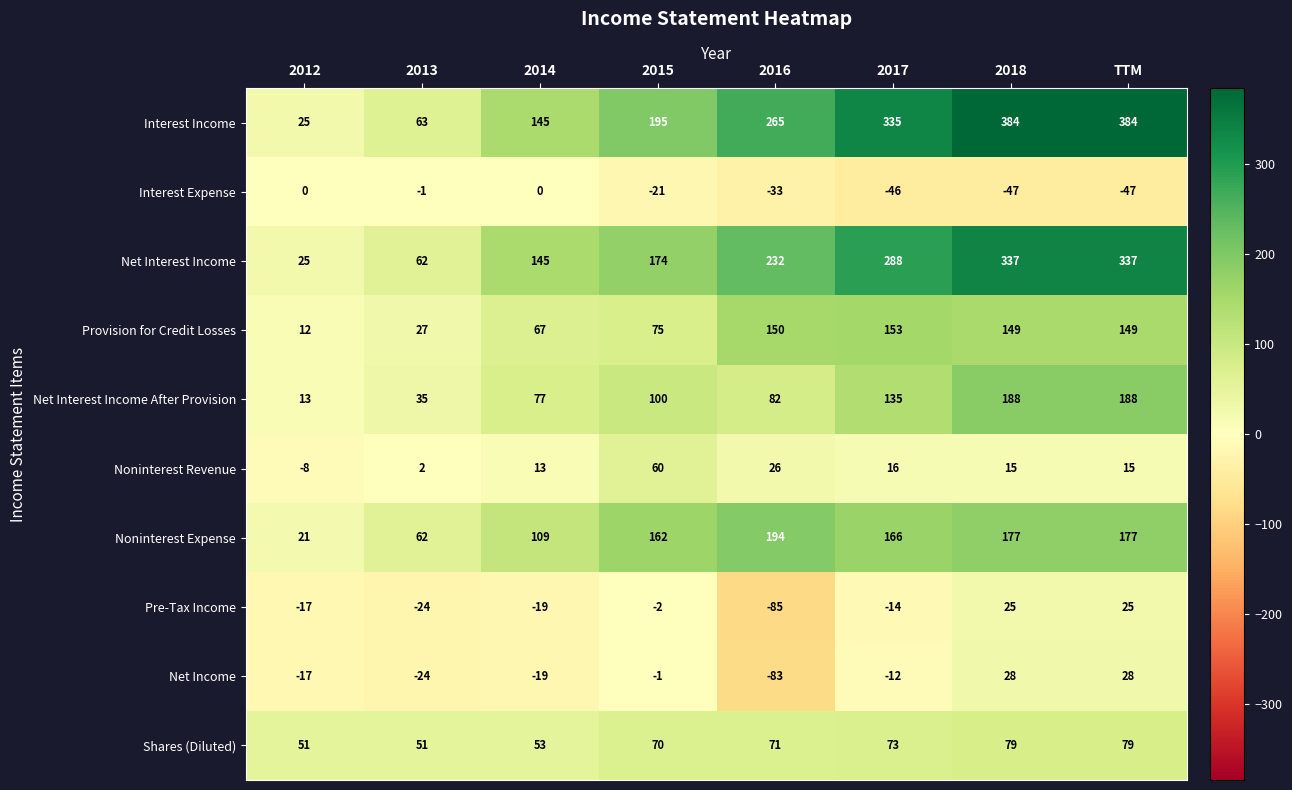

What is the sum of all Pre-Tax Income values?

-111